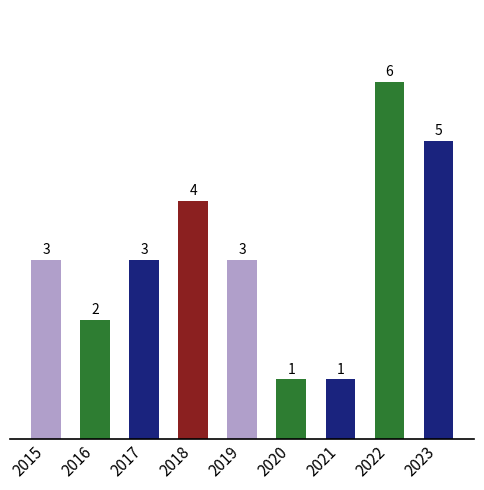

What is the change in value from 2016 to 2021?

-1